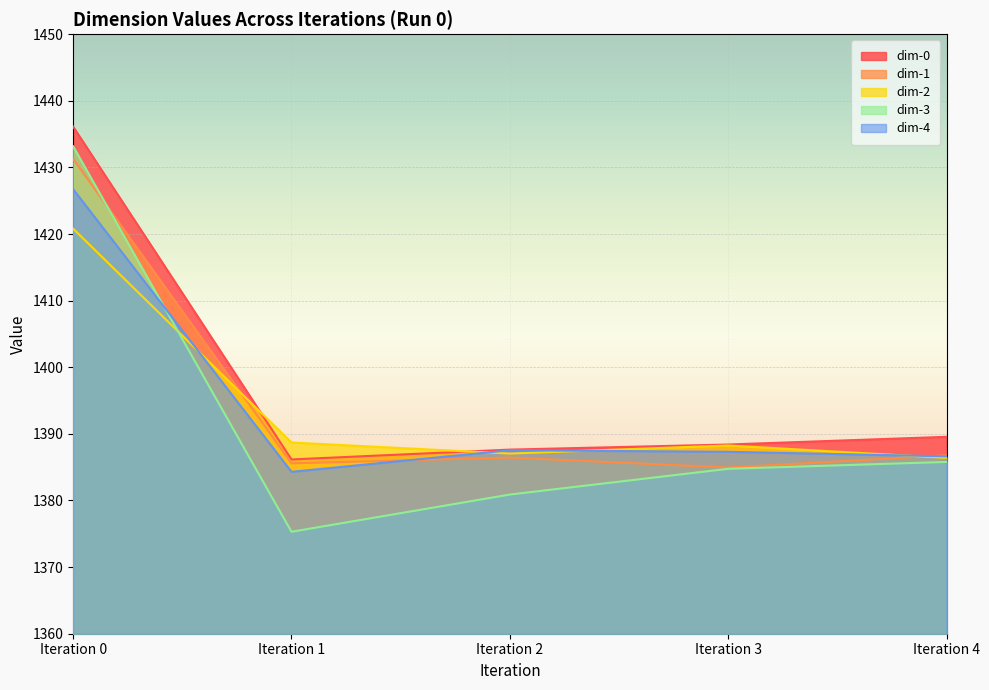

What is the sum of all dim-2 values?

6971.2